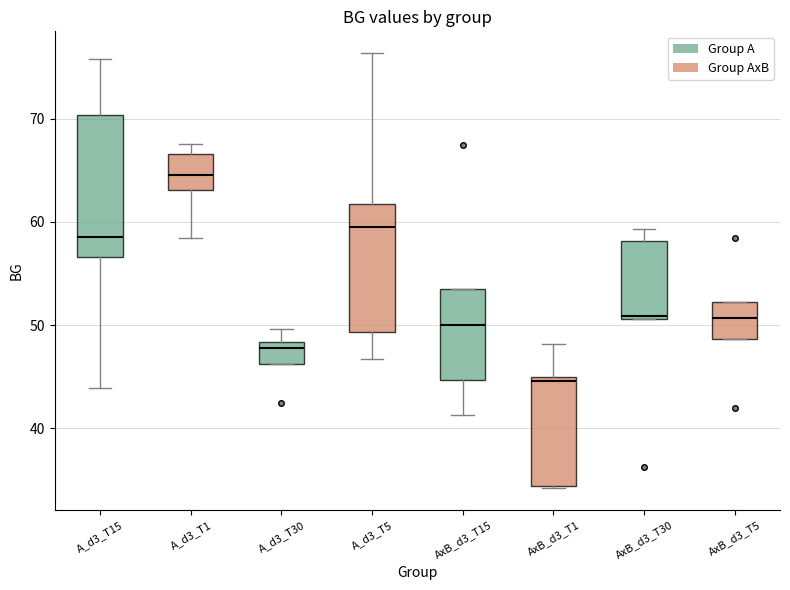

Reading left to right, transcribe this box plot: for each box, give where its median line is, the range the box spans, and where its two whiskers end, as read against the y-axis. The values are not printed on the chart, so give them approximately, as read against the axis.

A_d3_T15: median 59, box 57 to 70, whiskers 44 to 76
A_d3_T1: median 65, box 63 to 67, whiskers 58 to 68
A_d3_T30: median 48 (just below the box's upper edge), box 46 to 48, whiskers 46 to 50
A_d3_T5: median 59, box 49 to 62, whiskers 47 to 76
AxB_d3_T15: median 50, box 45 to 53, whiskers 41 to 53
AxB_d3_T1: median 45 (just below the box's upper edge), box 34 to 45, whiskers 34 to 48
AxB_d3_T30: median 51, box 51 to 58, whiskers 51 to 59
AxB_d3_T5: median 51, box 49 to 52, whiskers 49 to 52